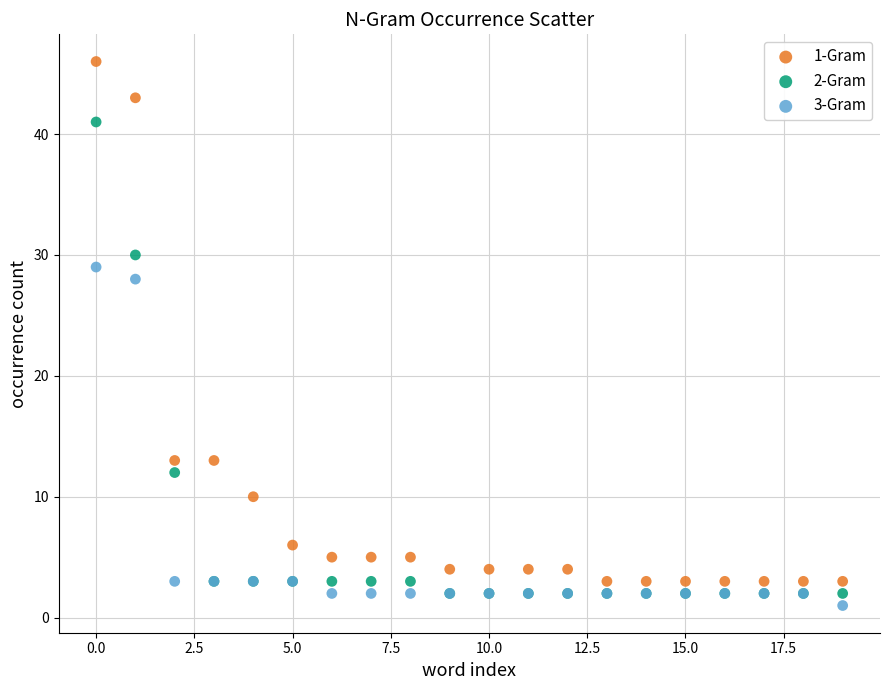

Across all series, what Y value is closest to 23?

28